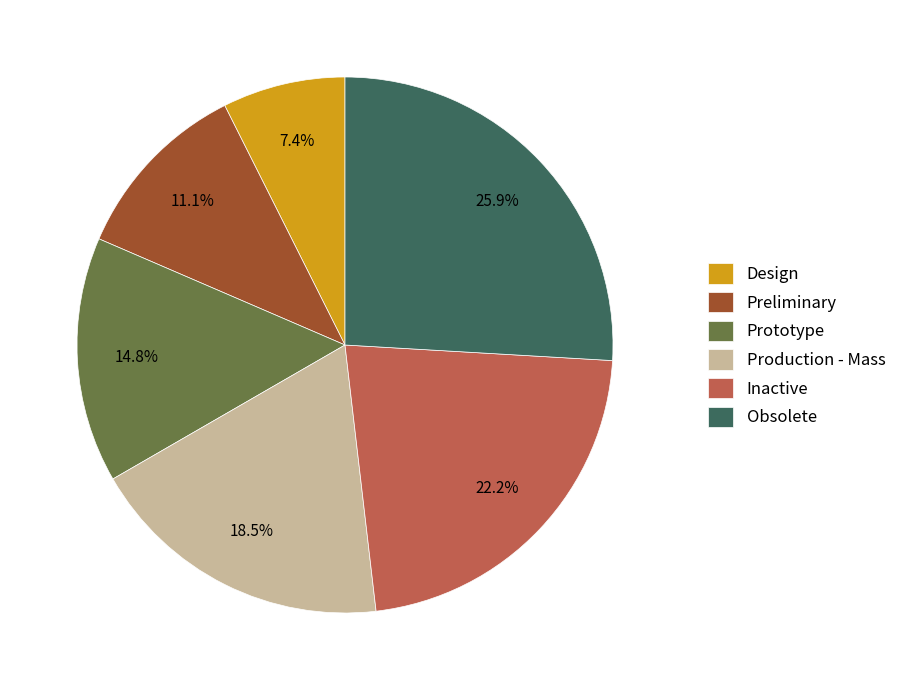

Count the number of slices in the pie.

6